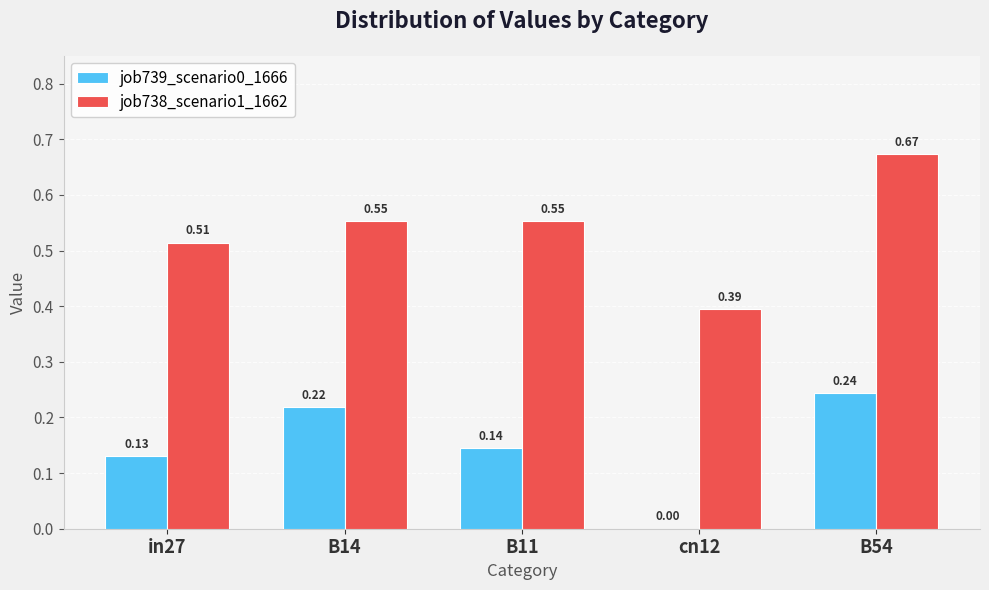

What is the sum of all job738_scenario1_1662 values?

2.7